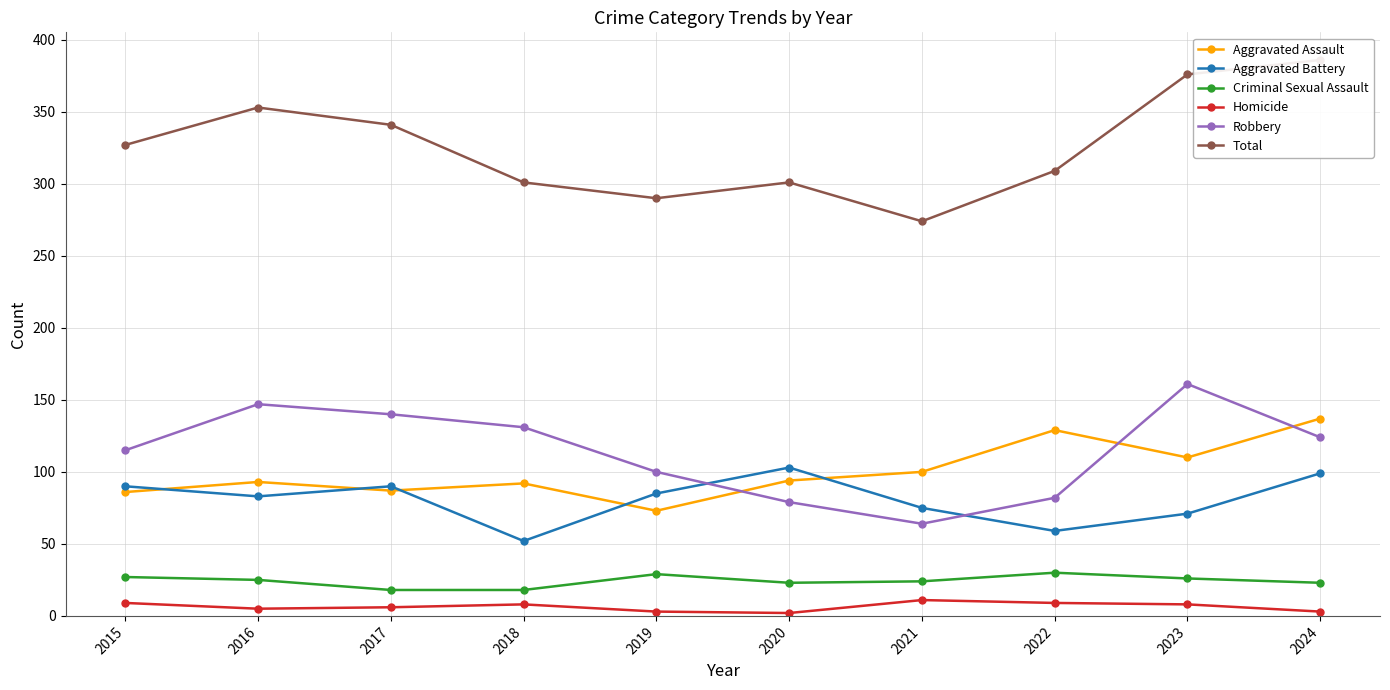

How many lines are shown in the chart?

6